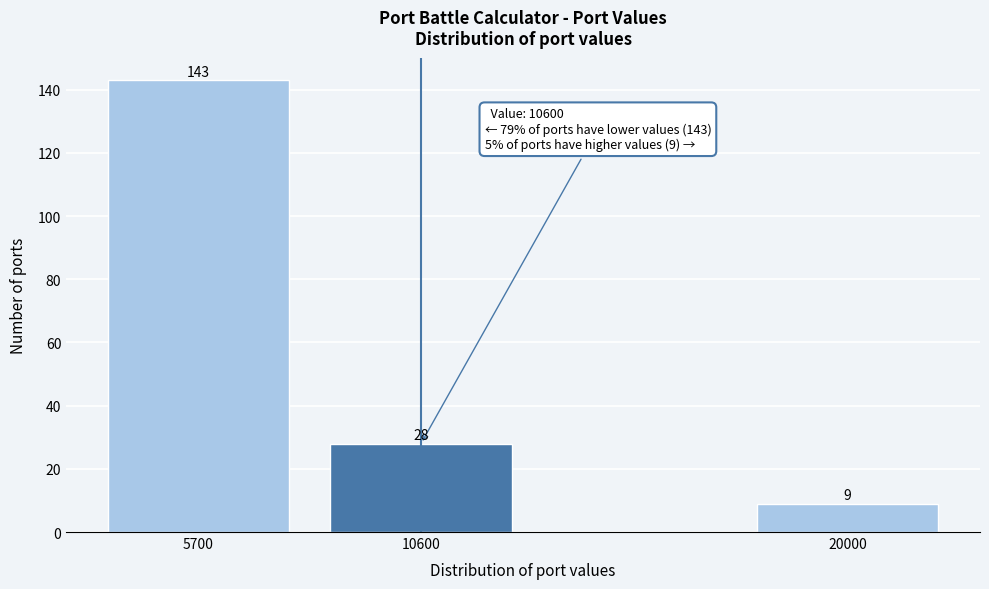

Reading left to right, what are all the values shown in this chart?

143	28	9